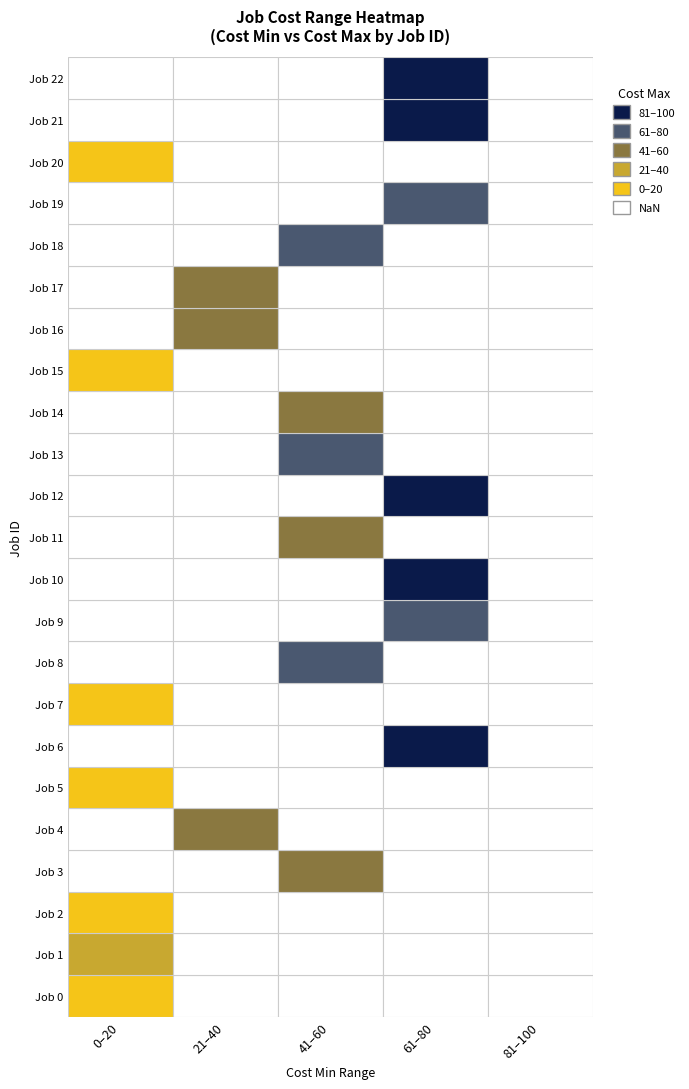

What is the minimum value shown in the chart?

2